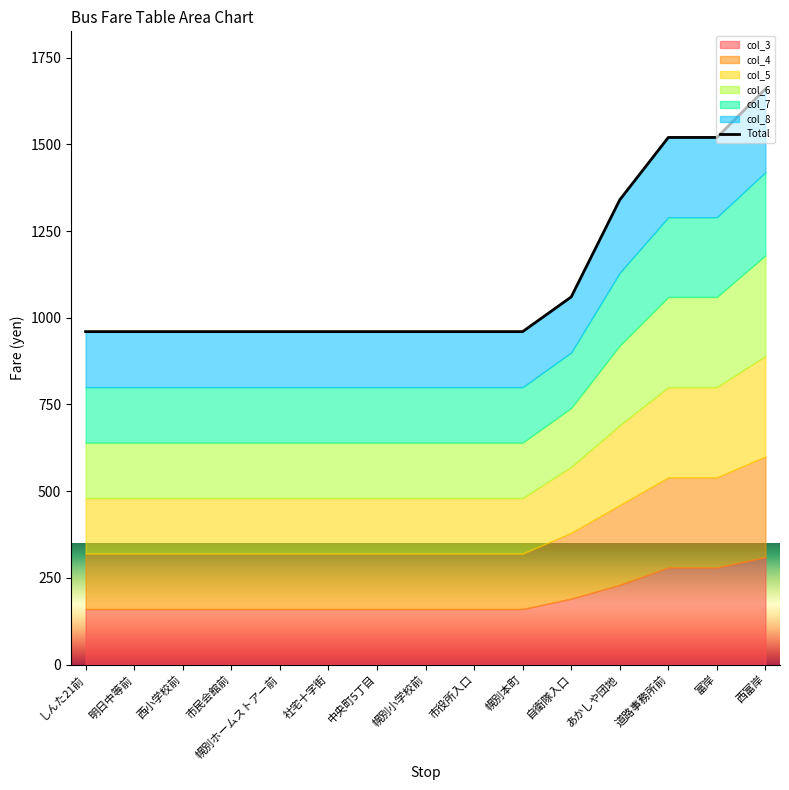

Does the chart display data point markers on the line(s)?

No